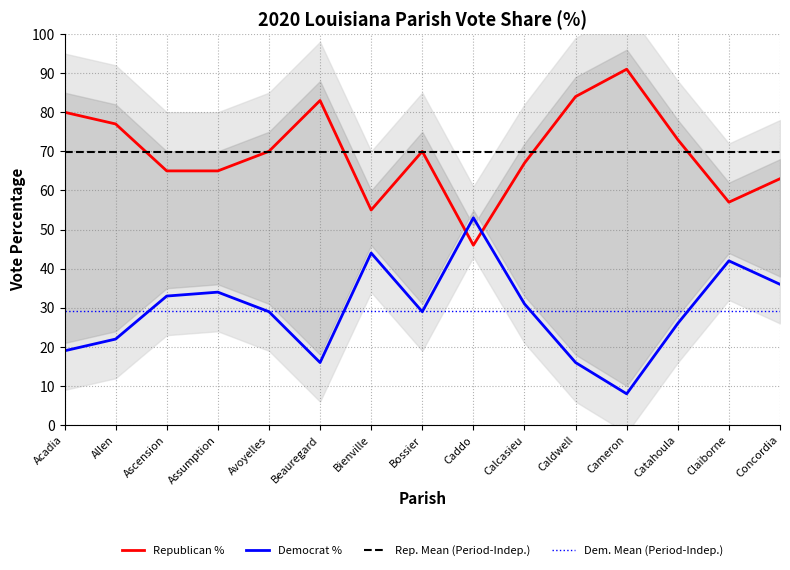

Rank the series by their maximum value, from lowest to highest.

Democrat %, Republican %